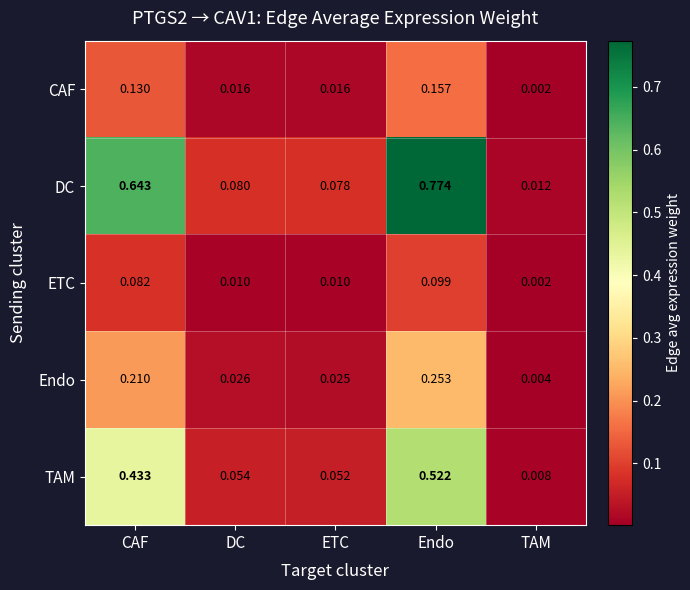

At which category is the sum across all series the highest?

Endo